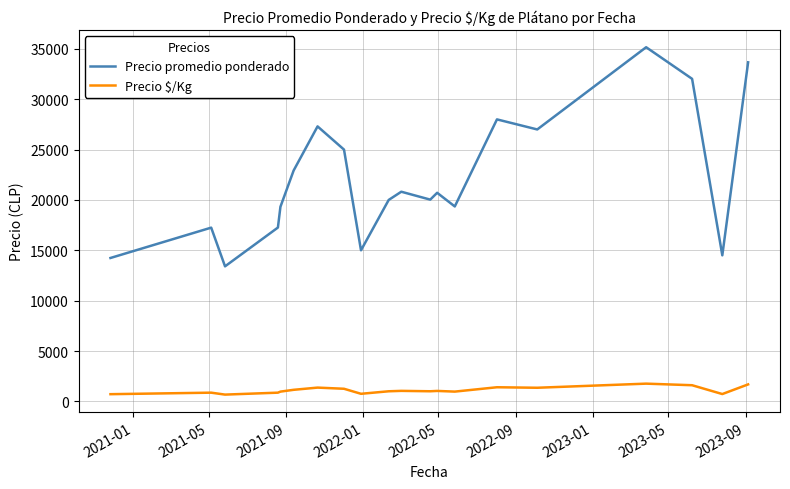

Rank the series by their maximum value, from lowest to highest.

Precio $/Kg, Precio promedio ponderado